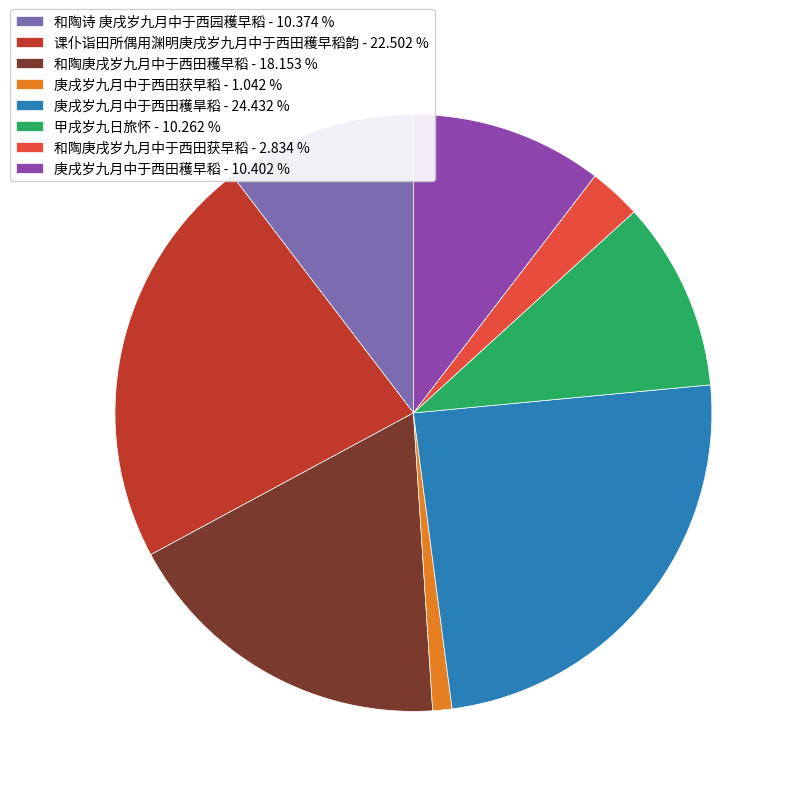

Is it true that 庚戌岁九月中于西田穫旱稻 is 14% of the pie?

False